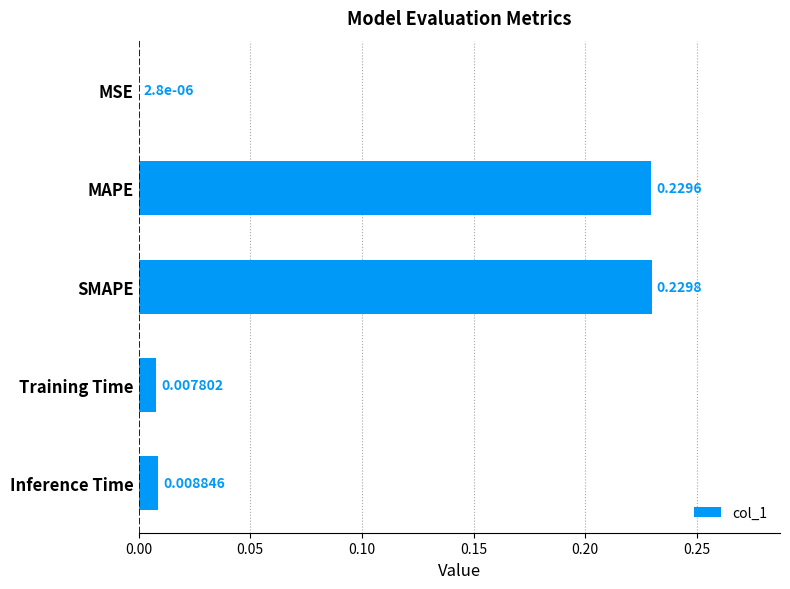

Which label corresponds to the largest value in the chart?

SMAPE